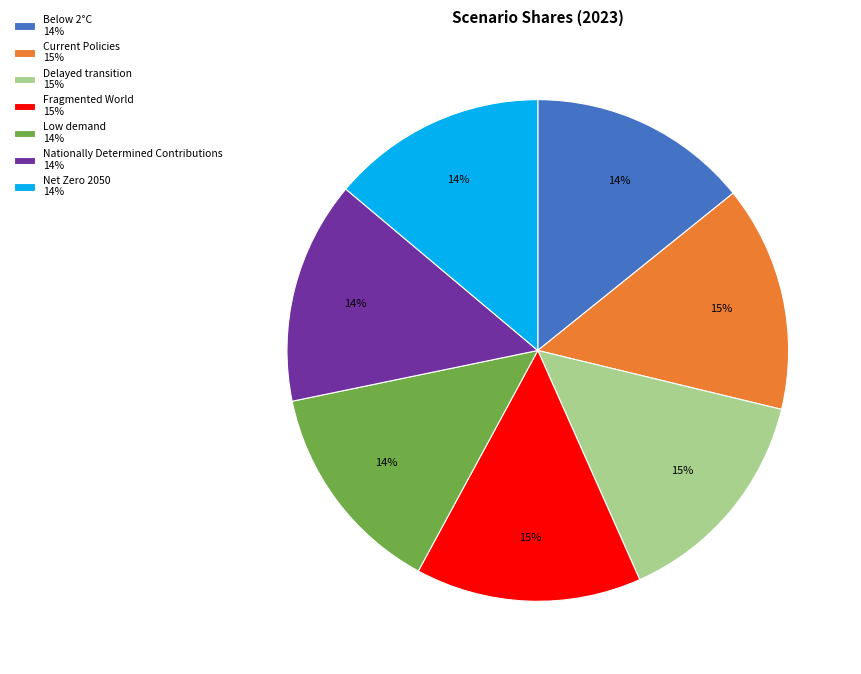

To the nearest percent, what is the difference between the Delayed transition and Low demand slice percentages?

1%